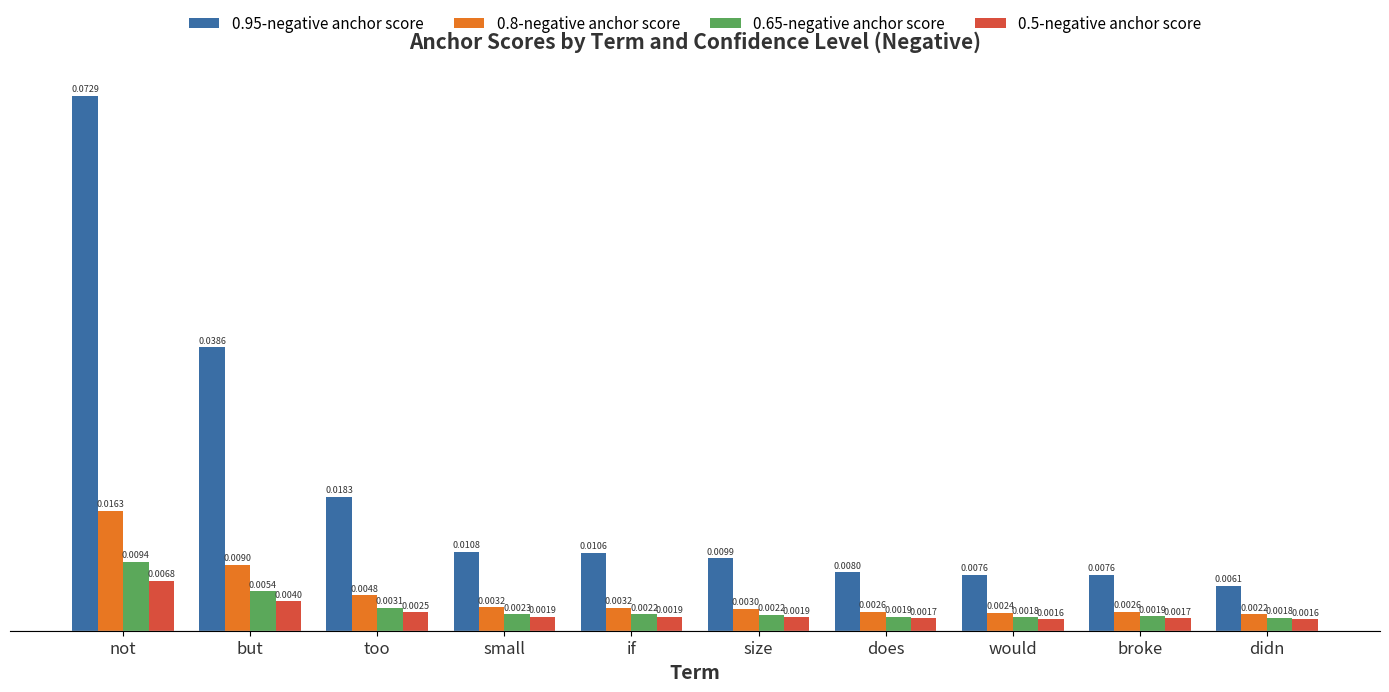

Which category has the highest value across all series?

not